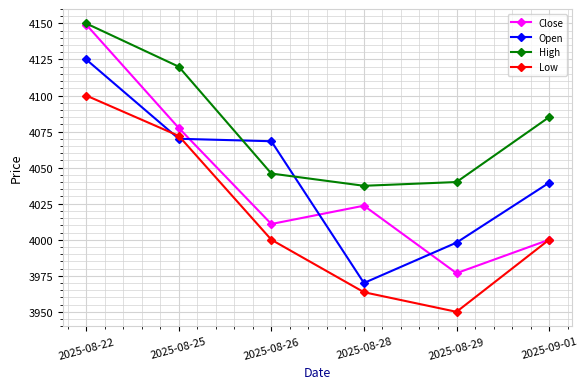

The value of Low at 2025-08-25 is 4072.0. True or false?

True